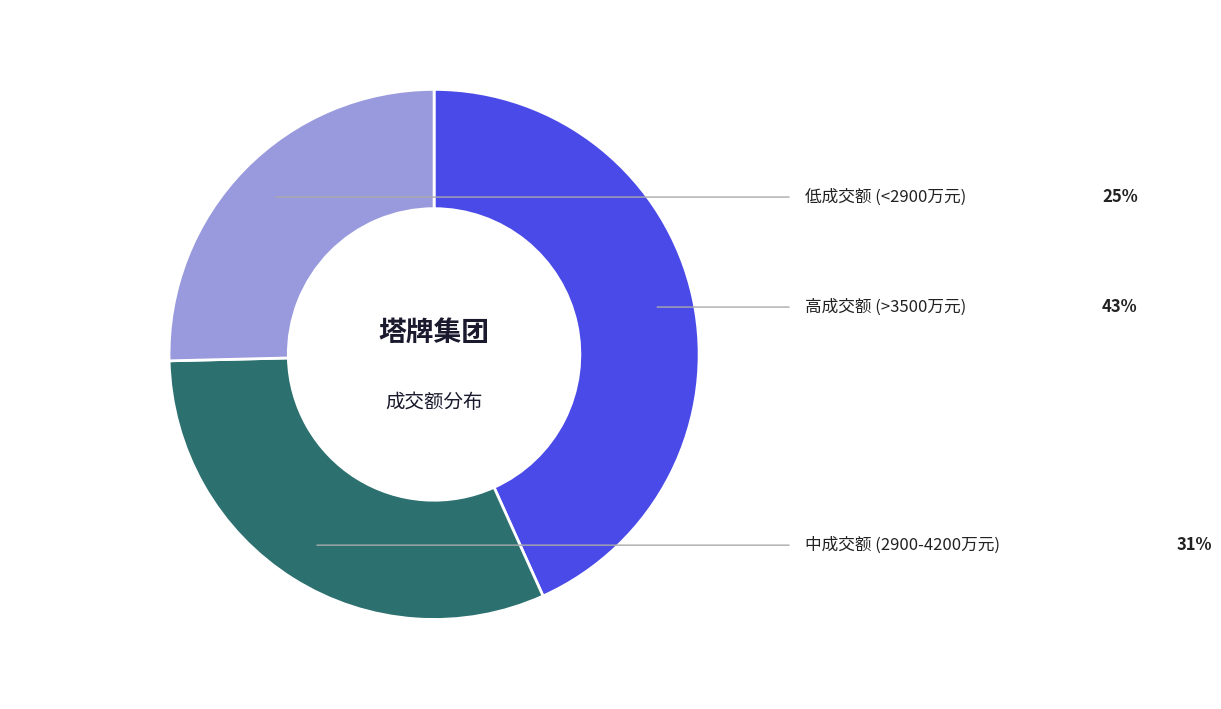

Is there any slice that represents more than half of the pie?

No